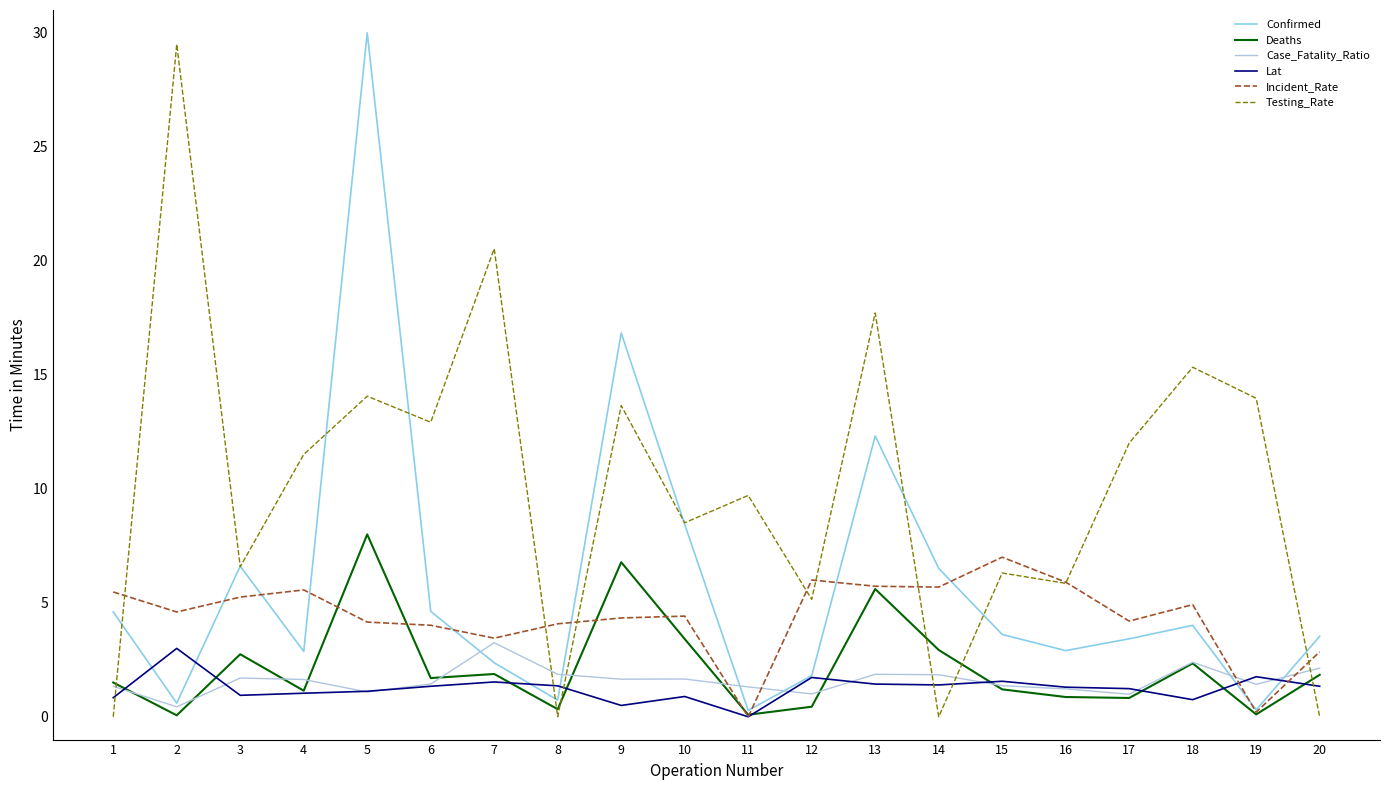

At which label does Case_Fatality_Ratio reach its minimum?

2